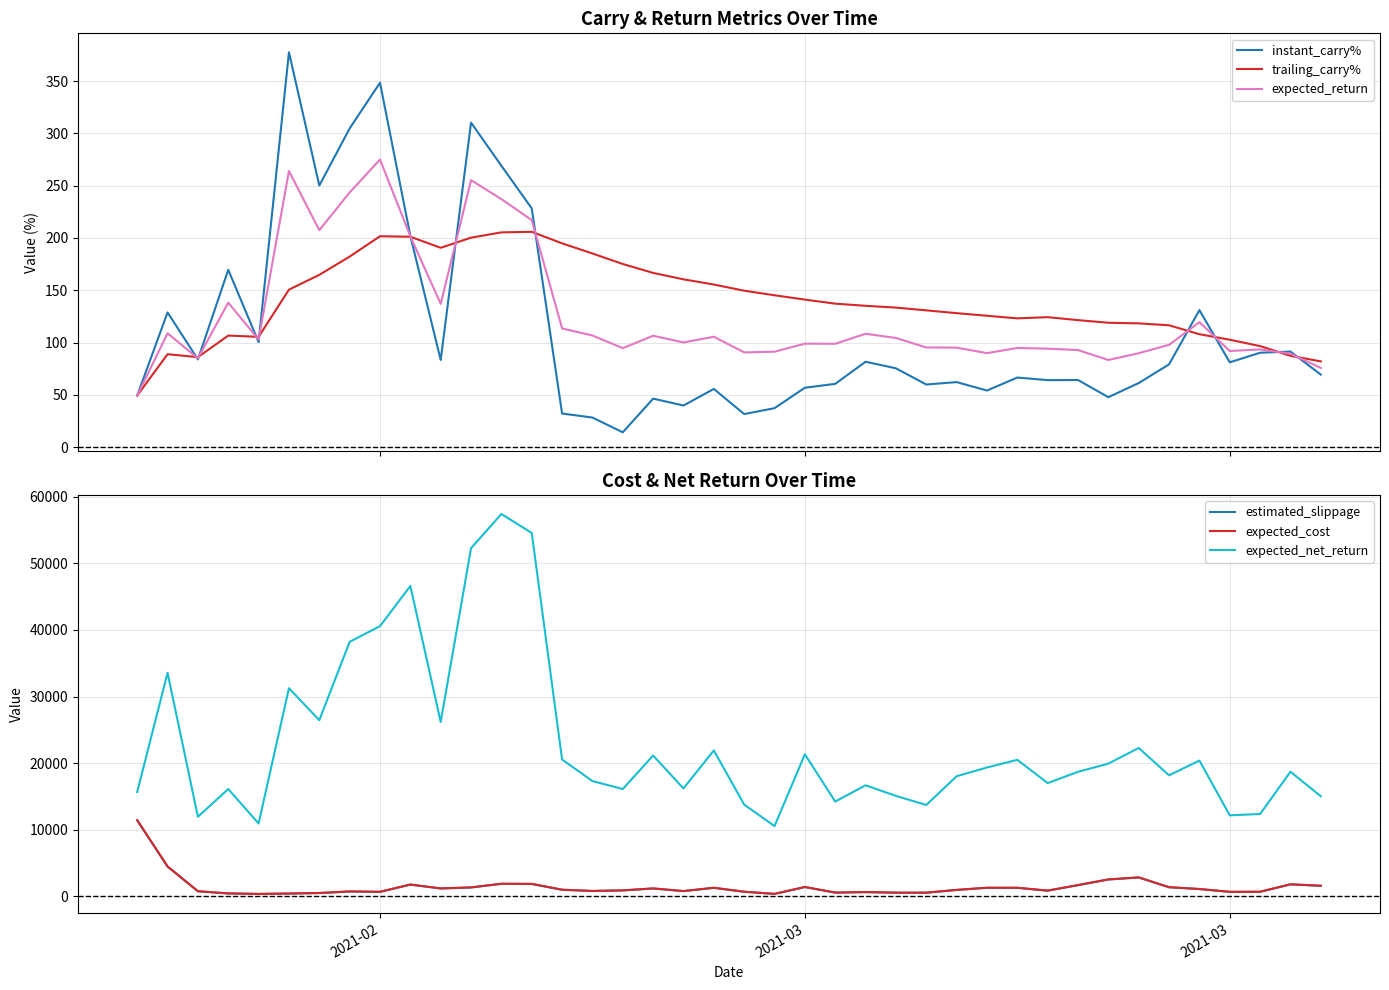

Is the value of estimated_slippage at 12 greater than the value of trailing_carry% at 10?

Yes